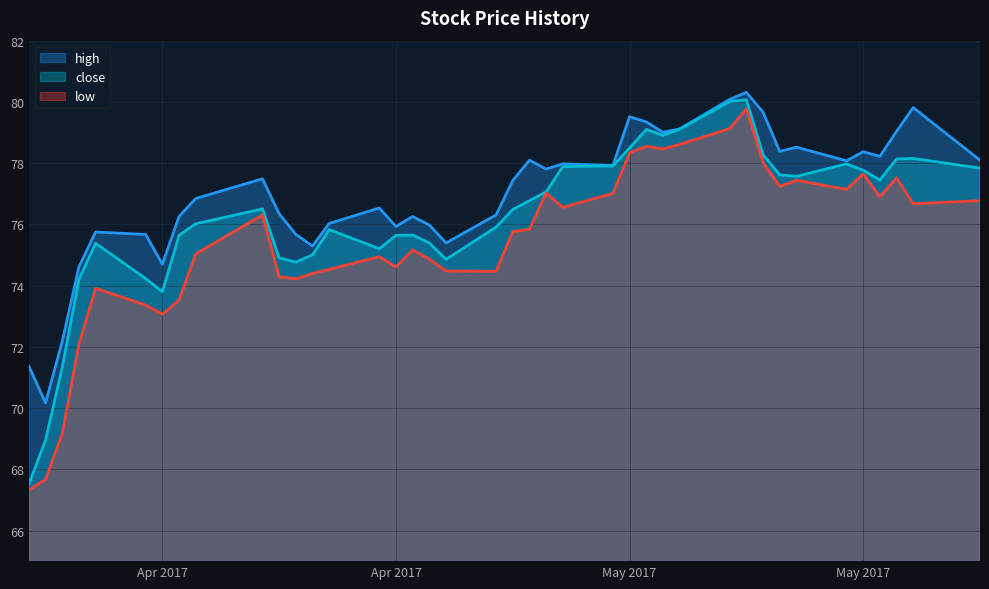

List the series in order of their peak value, lowest first.

low, close, high